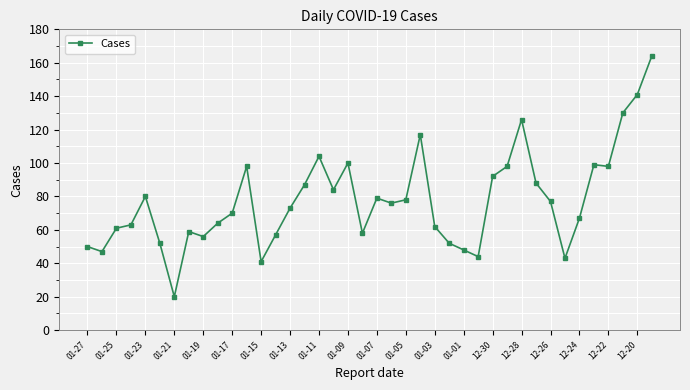

What is the average value?

78